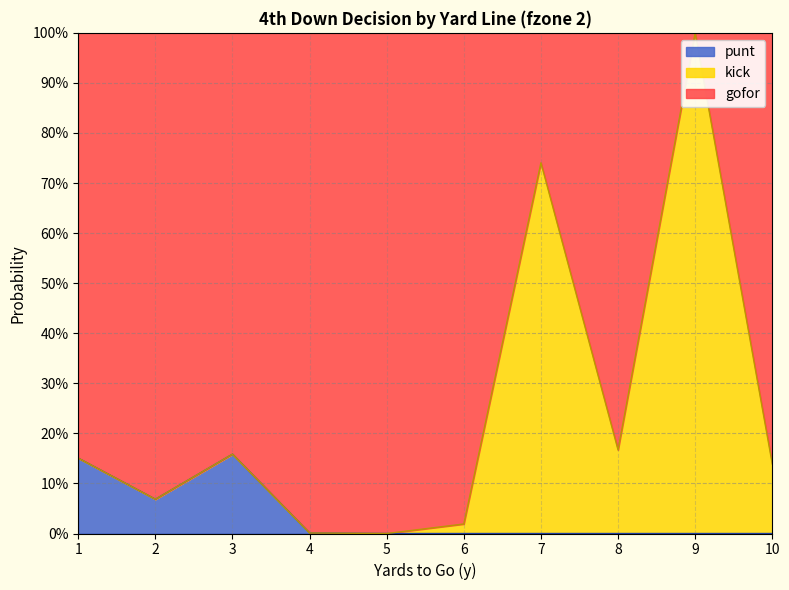

How many values in gofor are above zero?

9